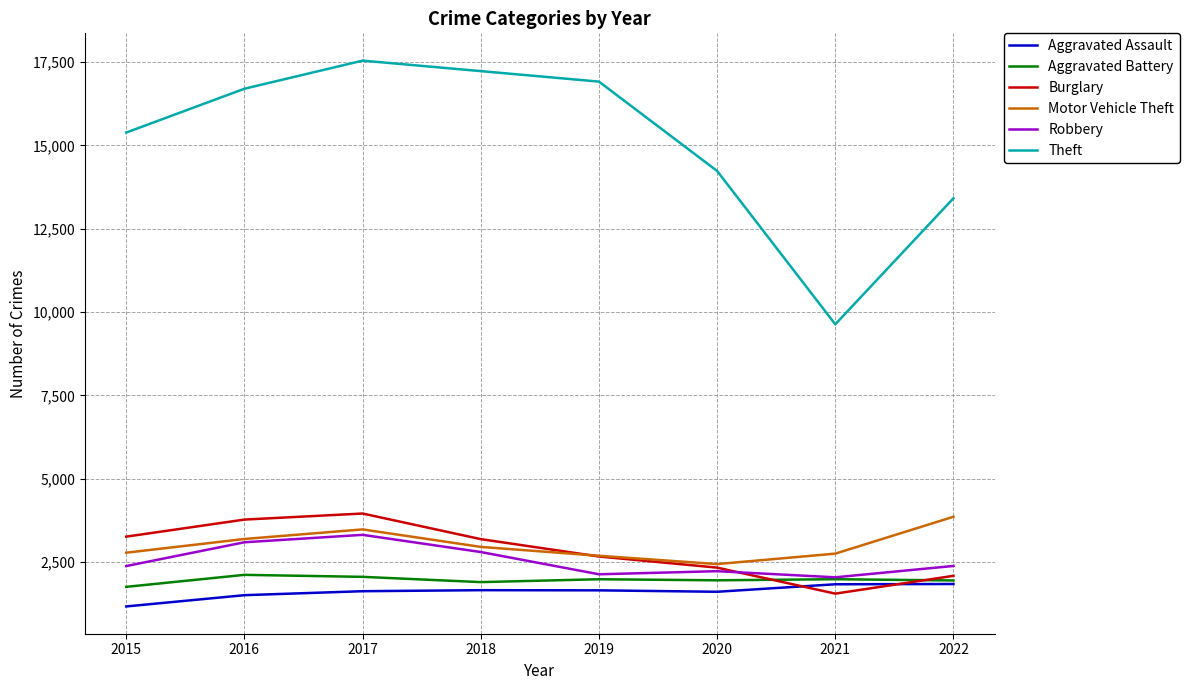

Does the chart display data point markers on the line(s)?

No